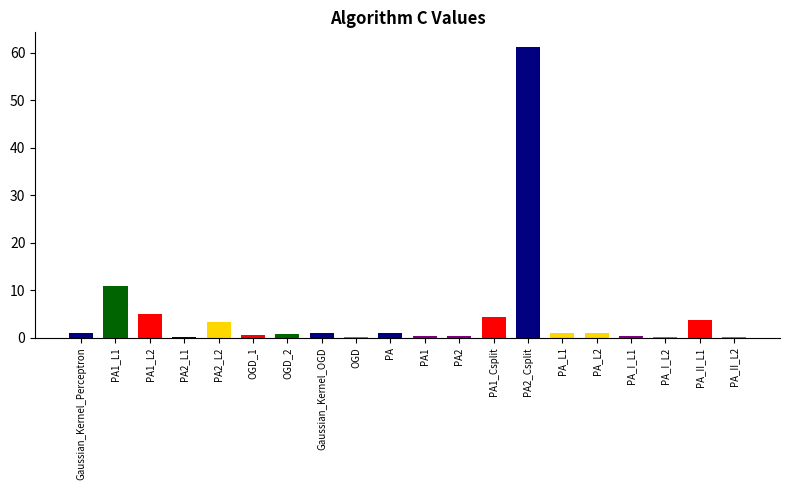

Where is the data nearest to the value 30?

PA1_L1